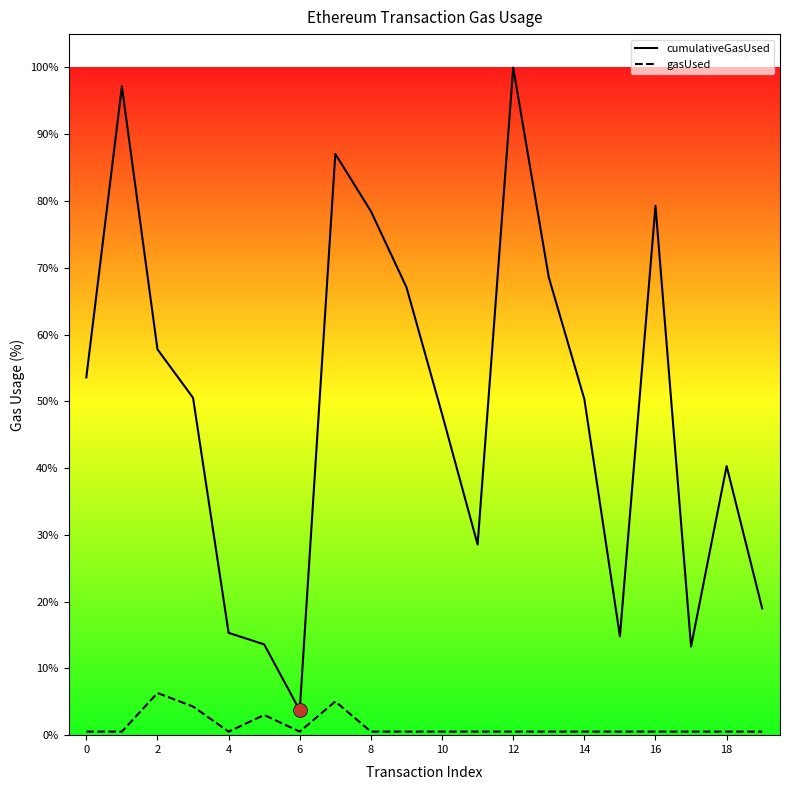

Which series has the largest total across all categories?

cumulativeGasUsed